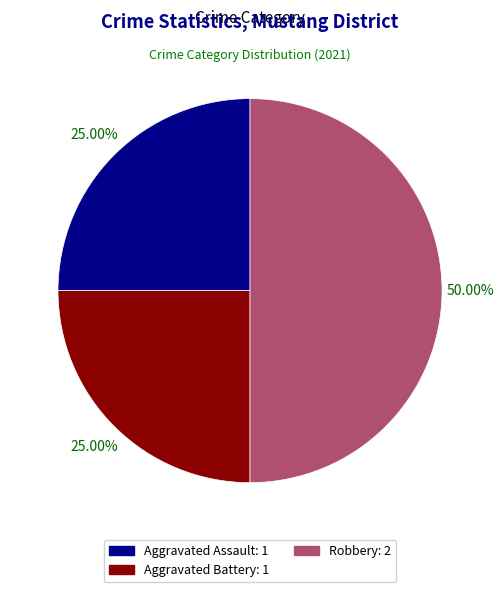

What is the largest slice in the pie chart?

Robbery